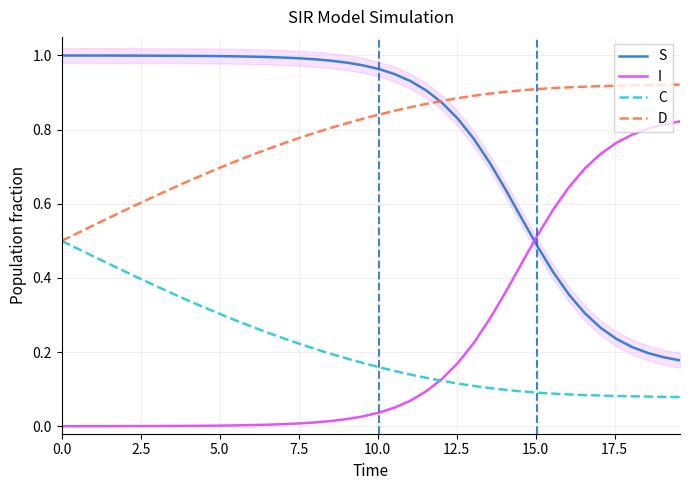

True or false: S and I cross at least once.

True